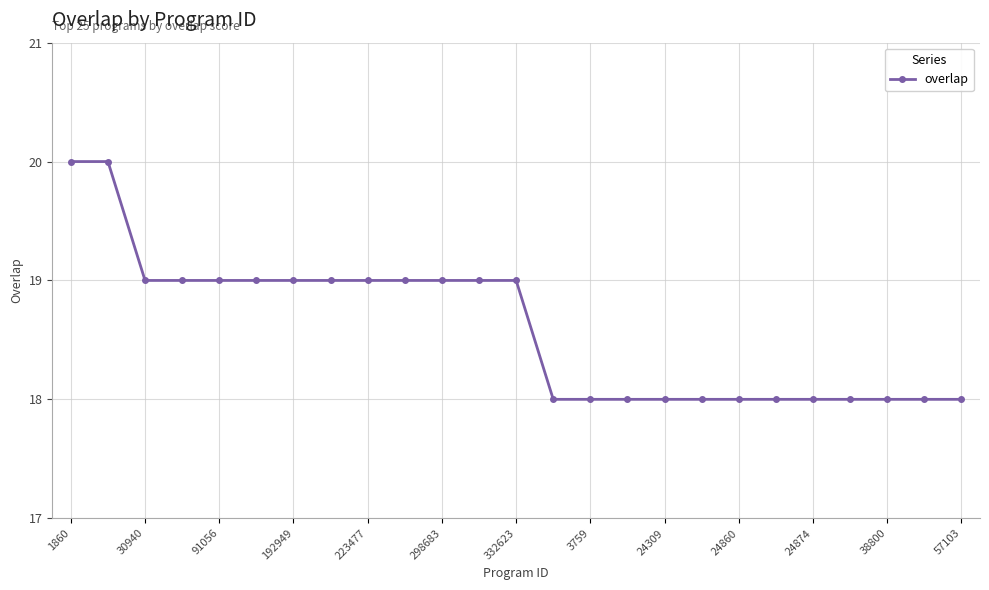

Reading left to right, transcribe all the data shown in this chart.

20	20	19	19	19	19	19	19	19	19	19	19	19	18	18	18	18	18	18	18	18	18	18	18	18